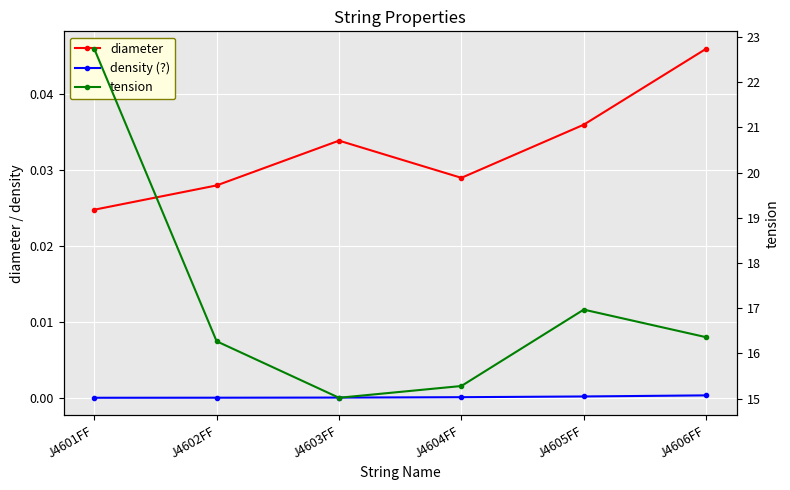

What is the label of the 6th point from the right?

J4601FF